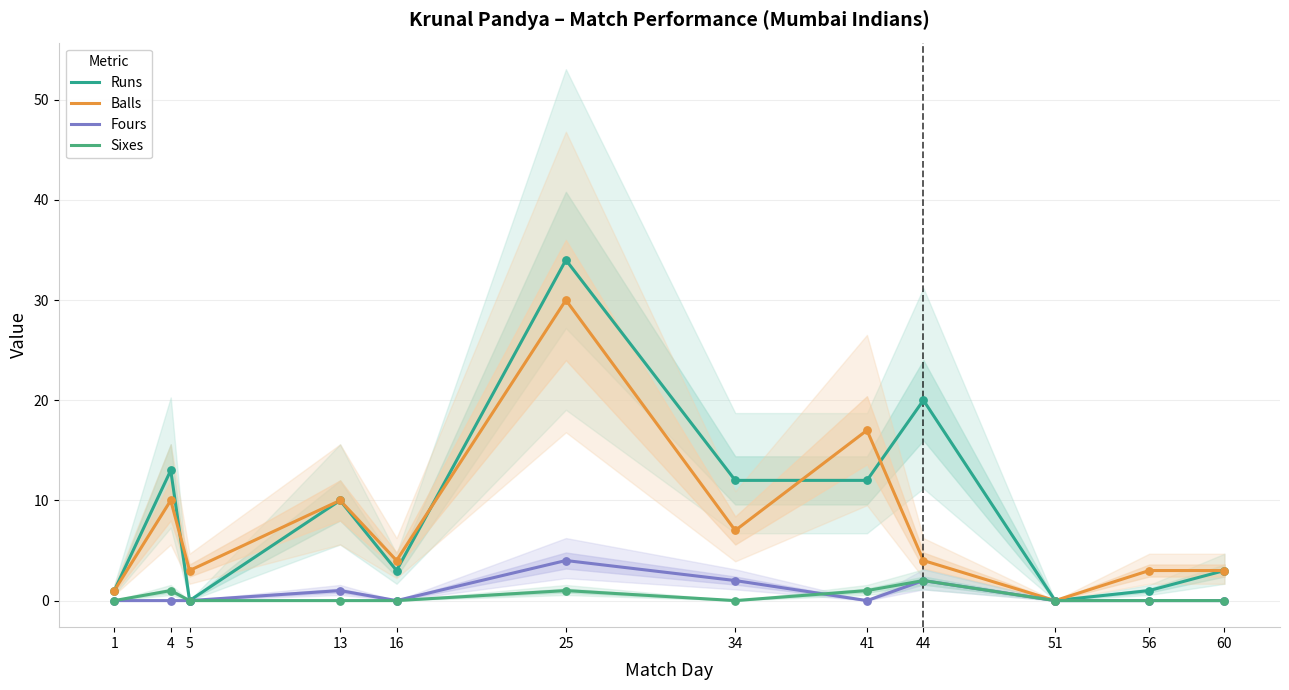

What are all the series names shown in the legend?

Runs, Balls, Fours, Sixes